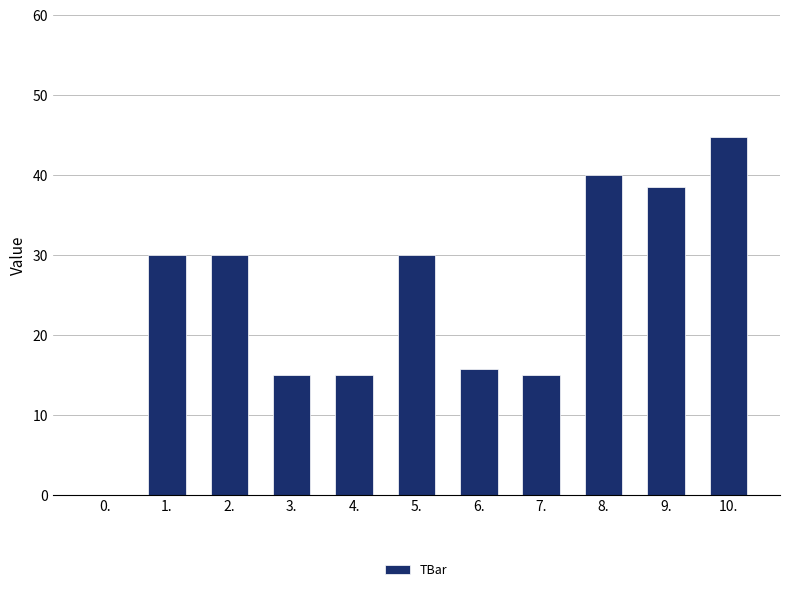

What is the approximate value at 7.?

15.0